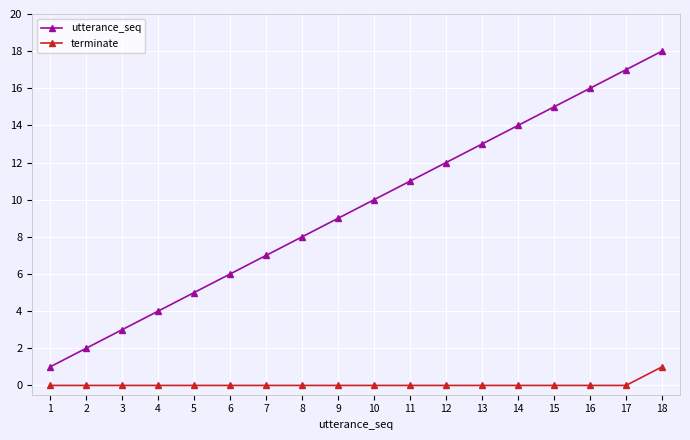

What is the difference between the highest and lowest values at 12?

12